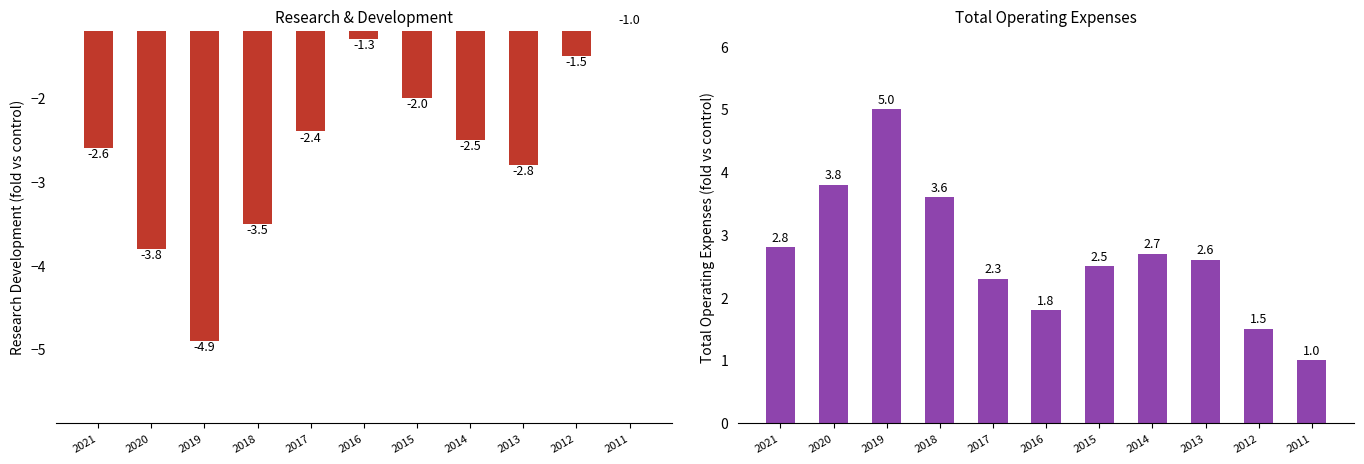

At how many categories does at least one series exceed -2?

11